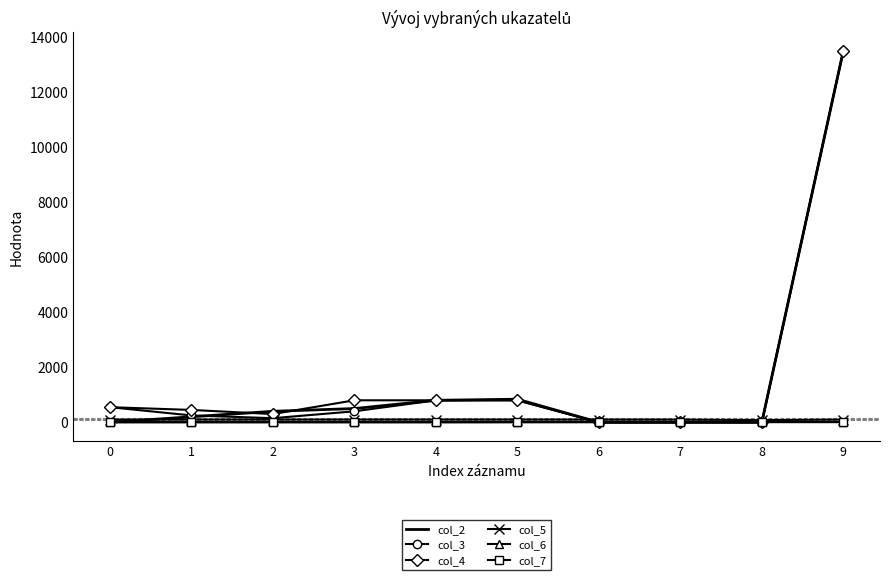

What is the sum of the col_5 values at 1 and 3?

200